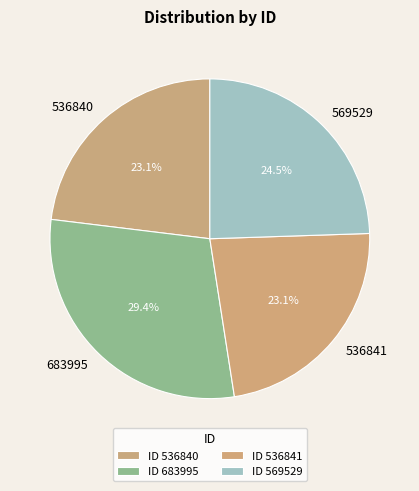

Which category has the biggest portion of the pie?

683995